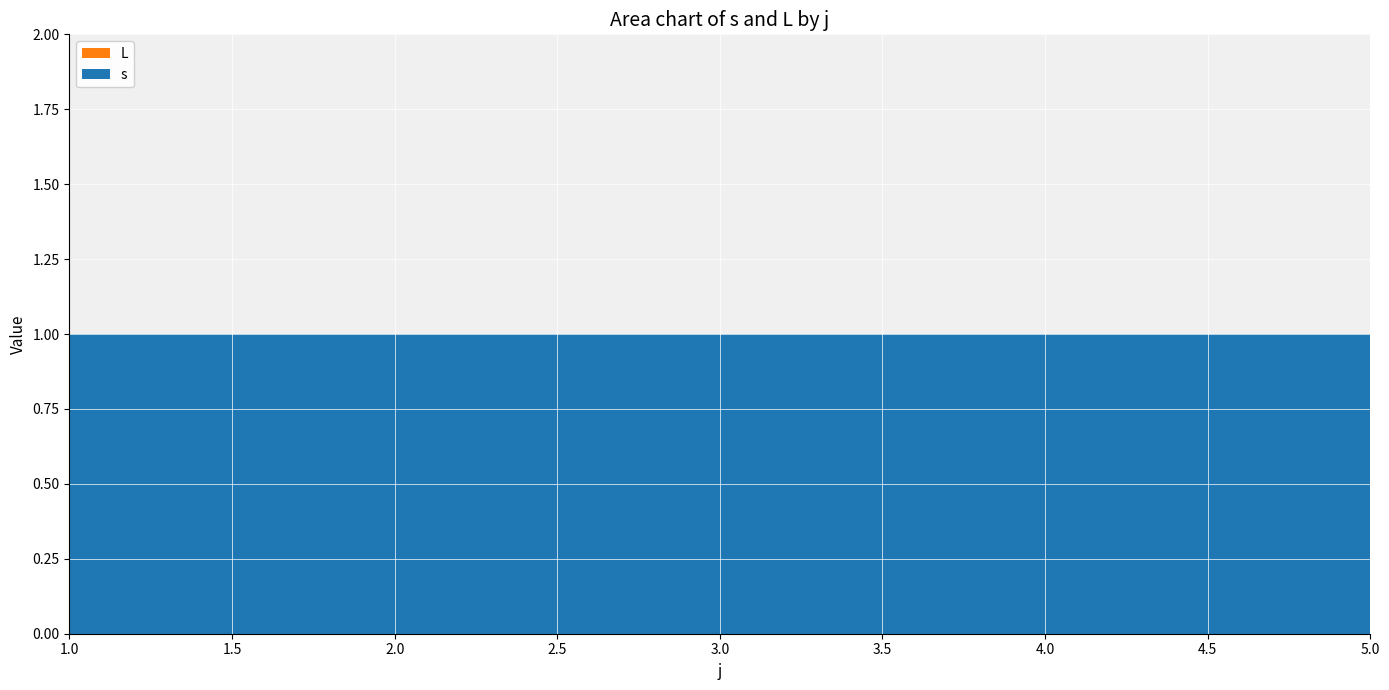

Reading right to left, list all the values displayed in this chart.

s: 1	1	1	1	1
L: 0	0	0	0	0